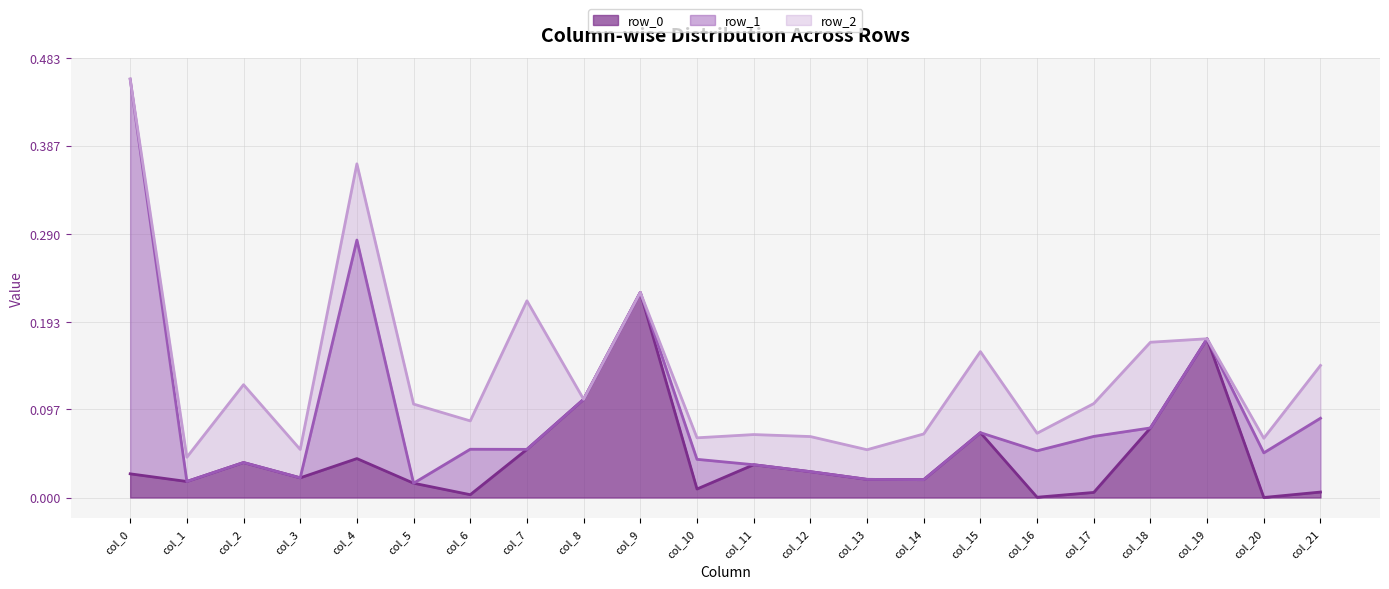

What is the total value across all series at col_11?

0.1